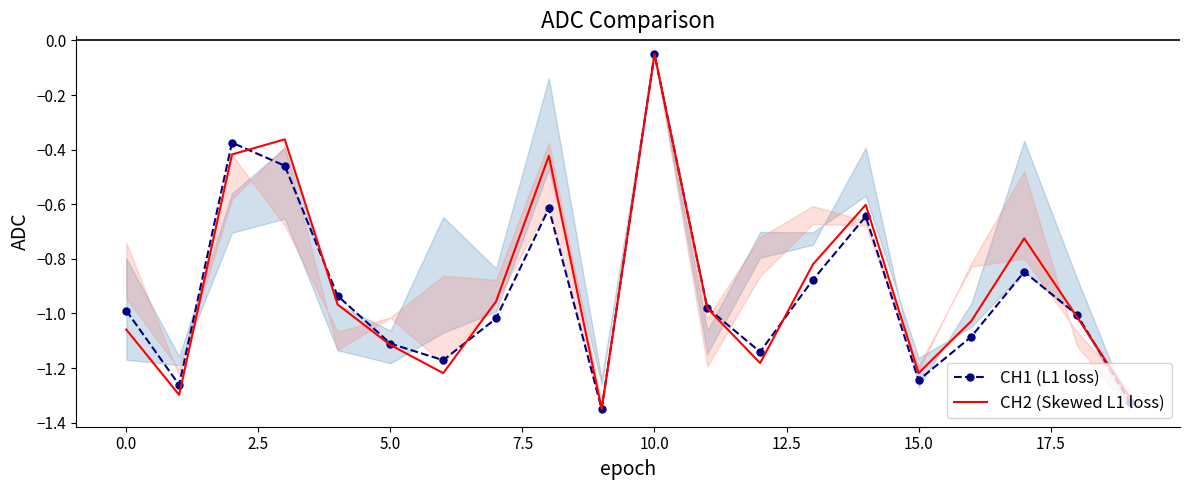

What is the difference between the highest and lowest values at 17?

0.1